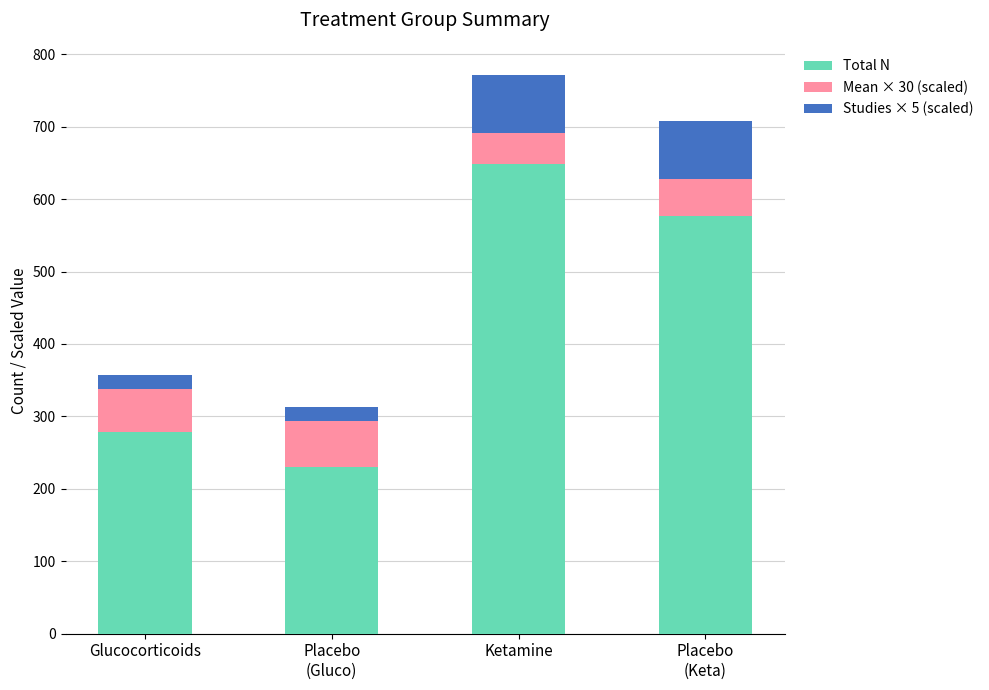

Reading left to right, what are the values for Total N?

278.0	230.0	649.0	577.0